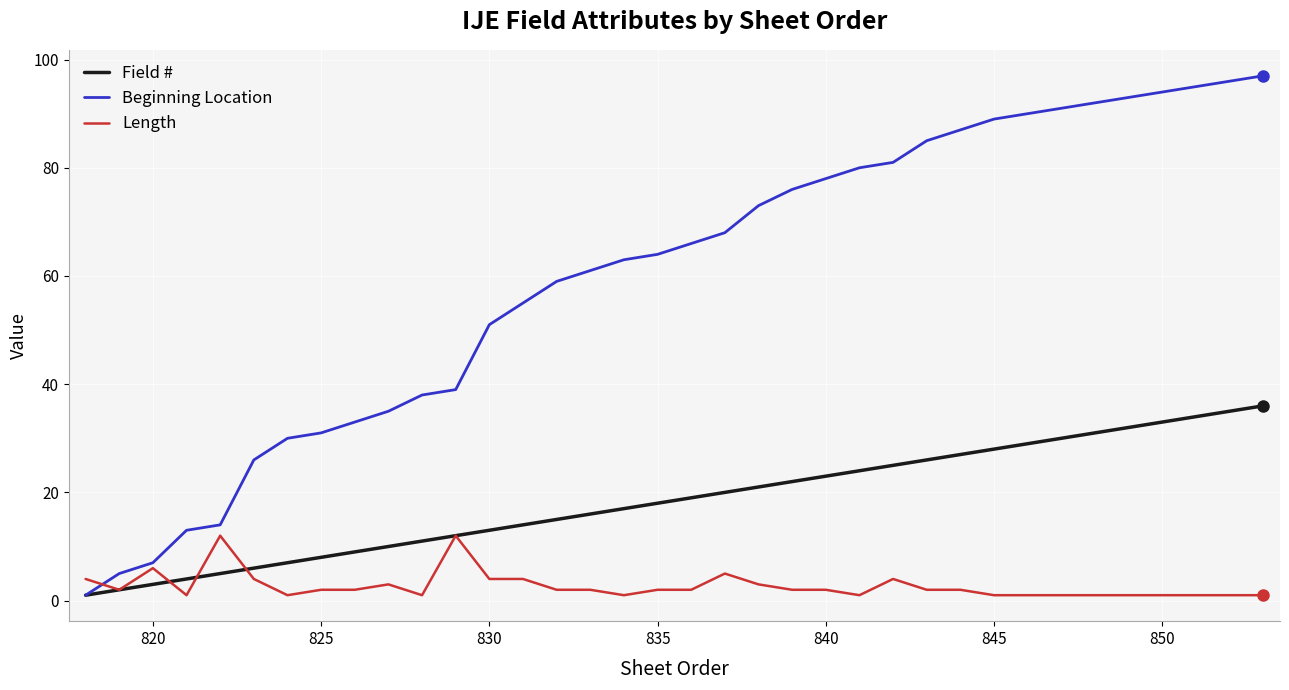

List the series in order of their overall mean, highest first.

Beginning Location, Field #, Length